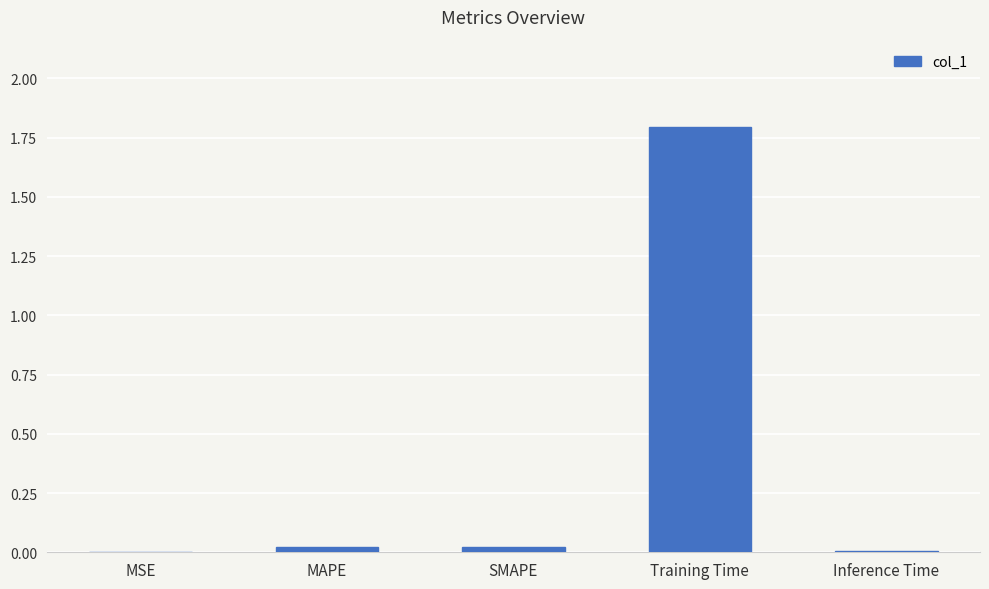

Which category has the highest value across all series?

Training Time